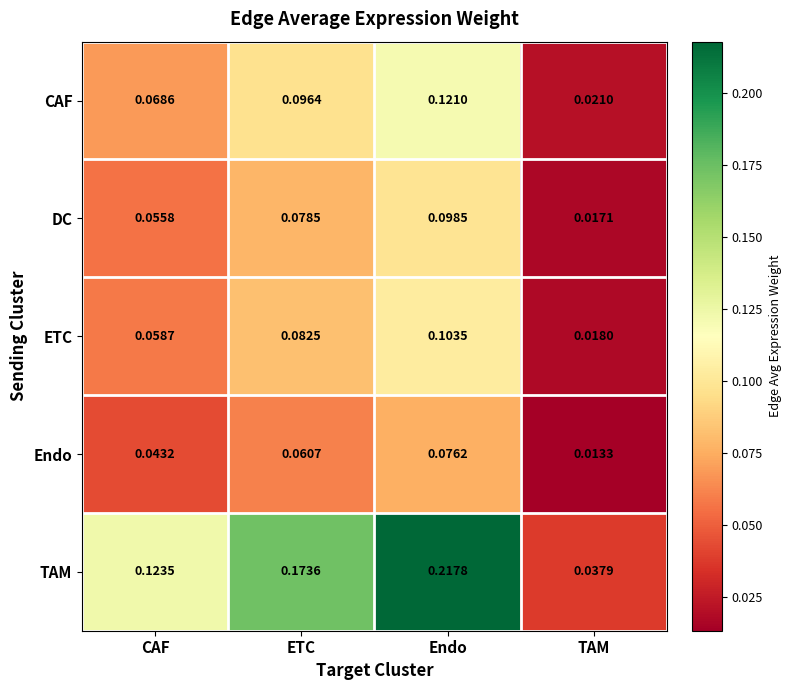

Which series changed the most between Endo and TAM?

TAM